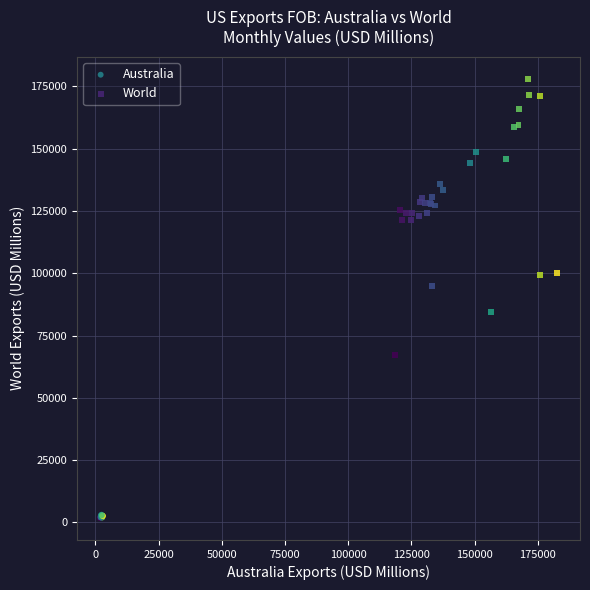

Which series has the largest Y range (max minus min)?

World